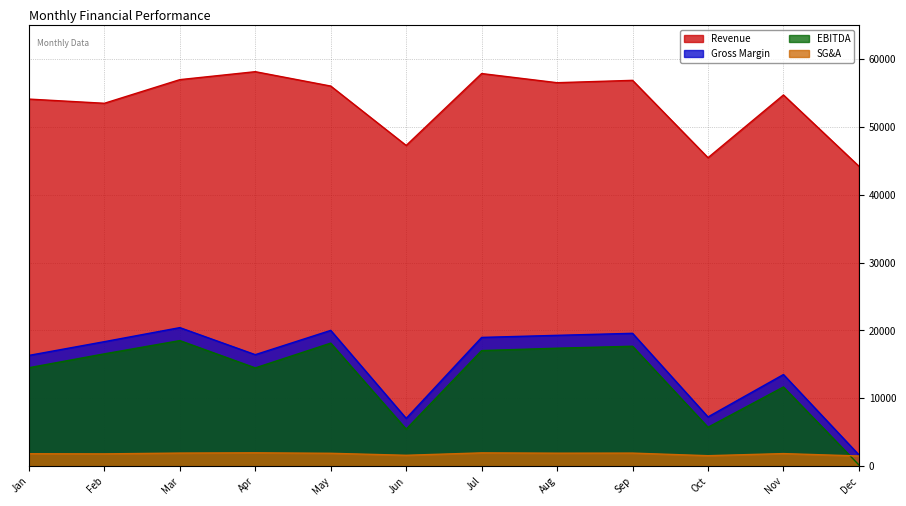

In SG&A, how many points are lower than both neighbors (excluding endpoints)?

4